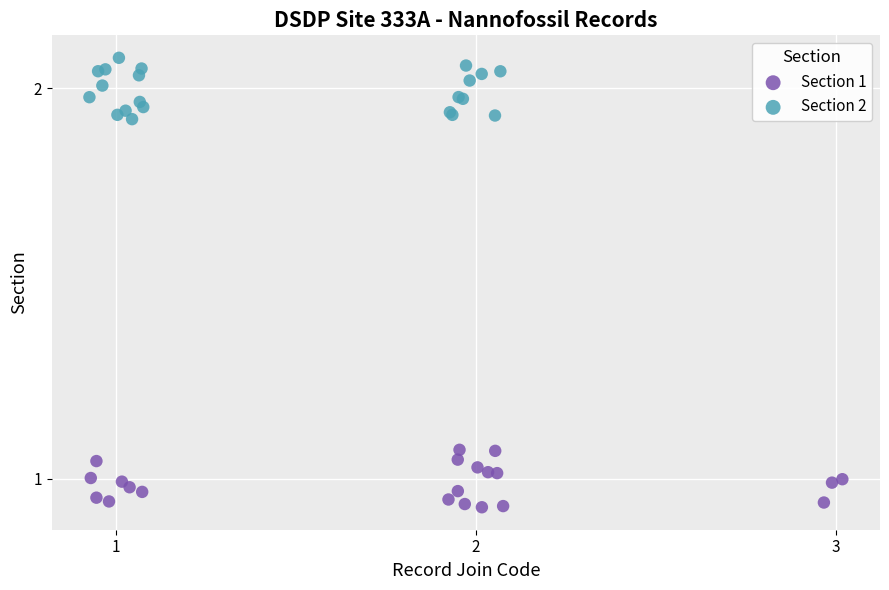

Which series contains the lowest Y value?

Section 1